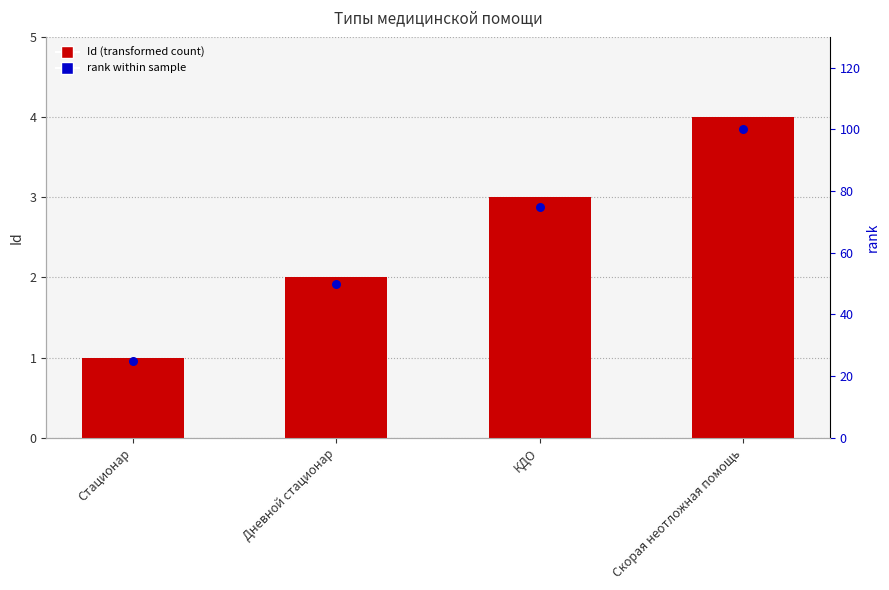

Which series has the widest spread of Y values?

rank